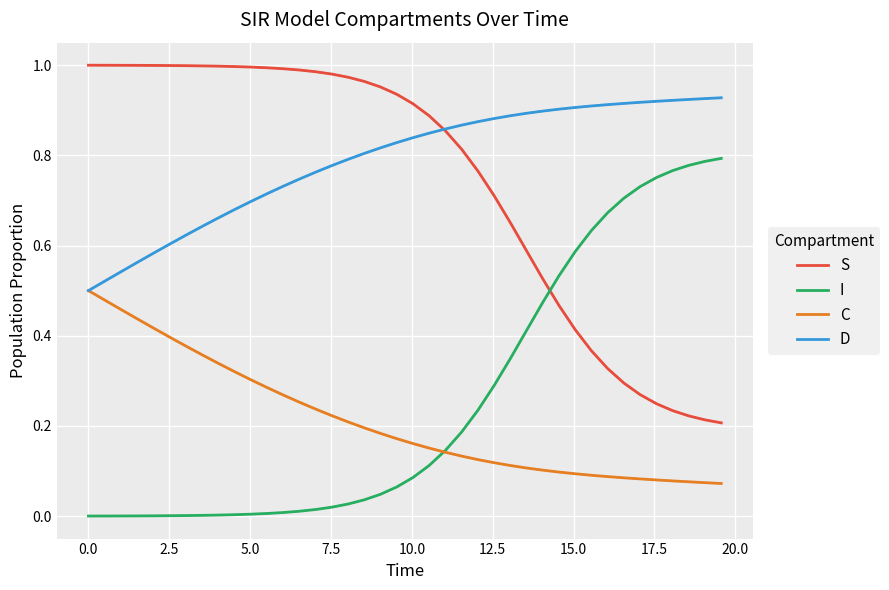

Rank the series by their maximum value, from lowest to highest.

C, I, D, S